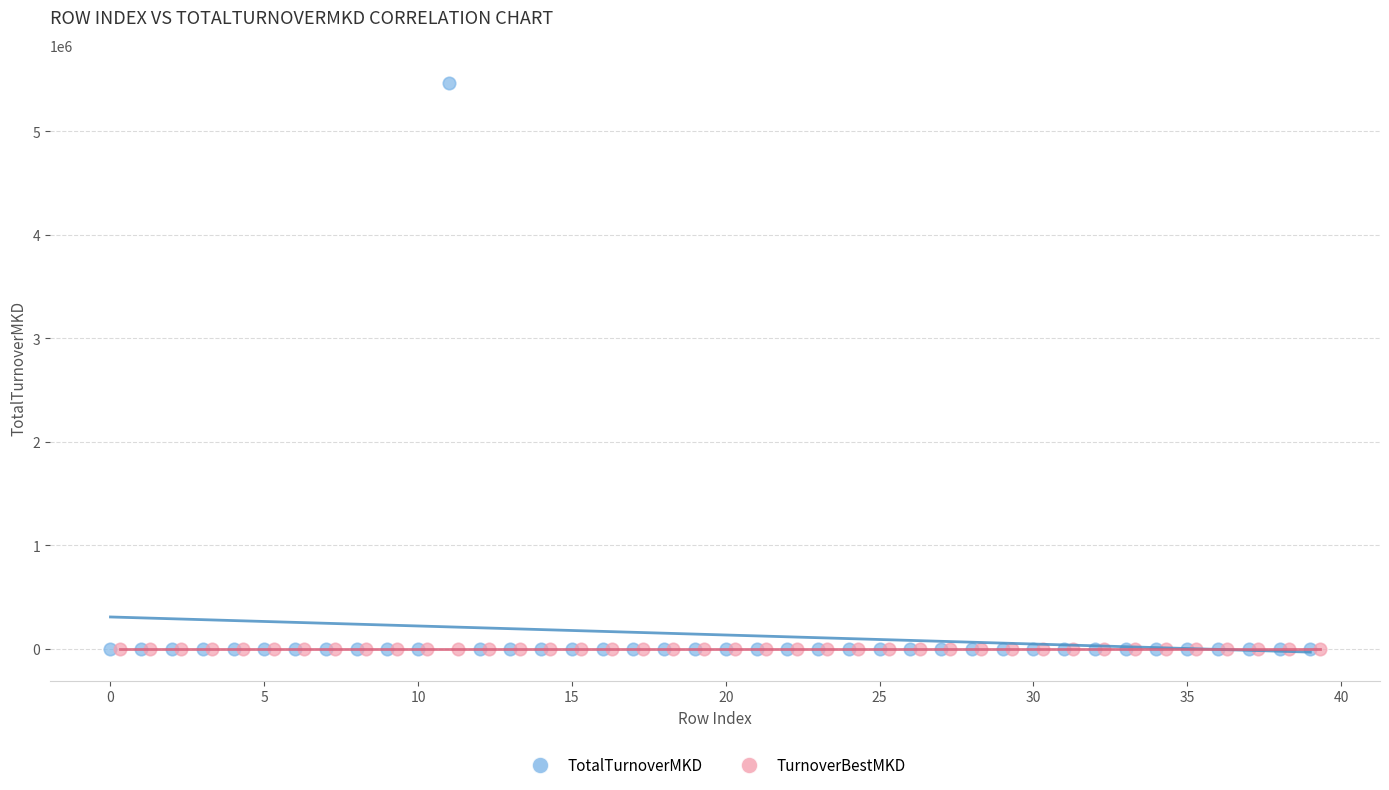

Which series contains the highest Y value?

TotalTurnoverMKD